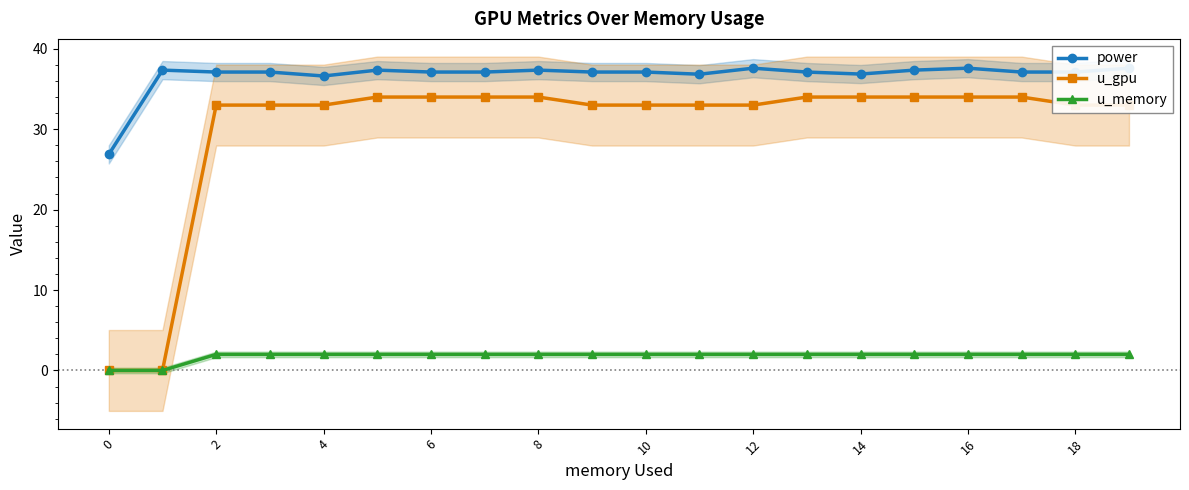

What is the average value of the u_gpu series?

30